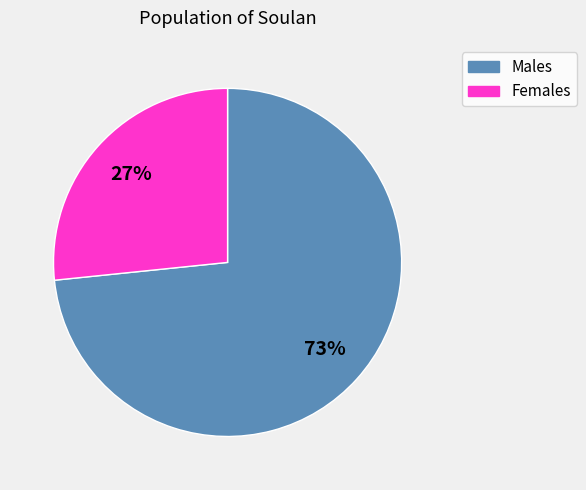

Is there a majority slice in this chart?

Yes